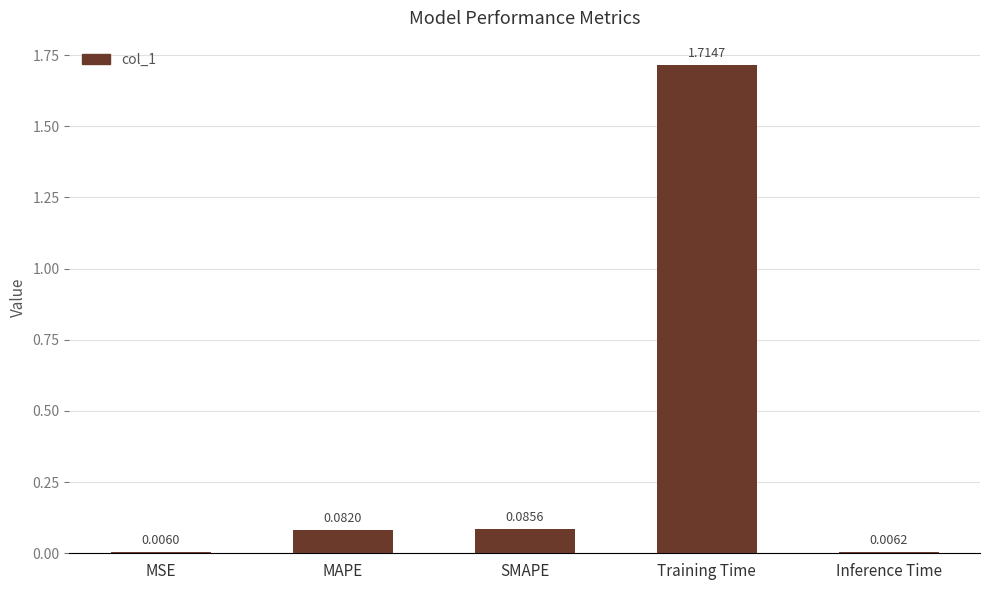

Which has a higher value, MSE or Inference Time?

Inference Time